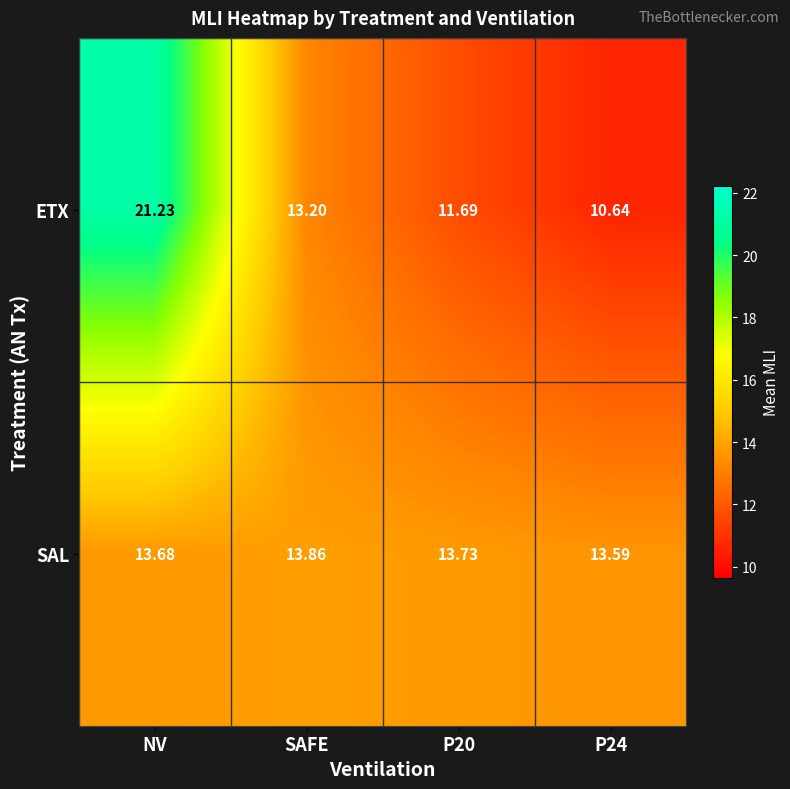

Which label corresponds to the smallest value in the chart?

P24